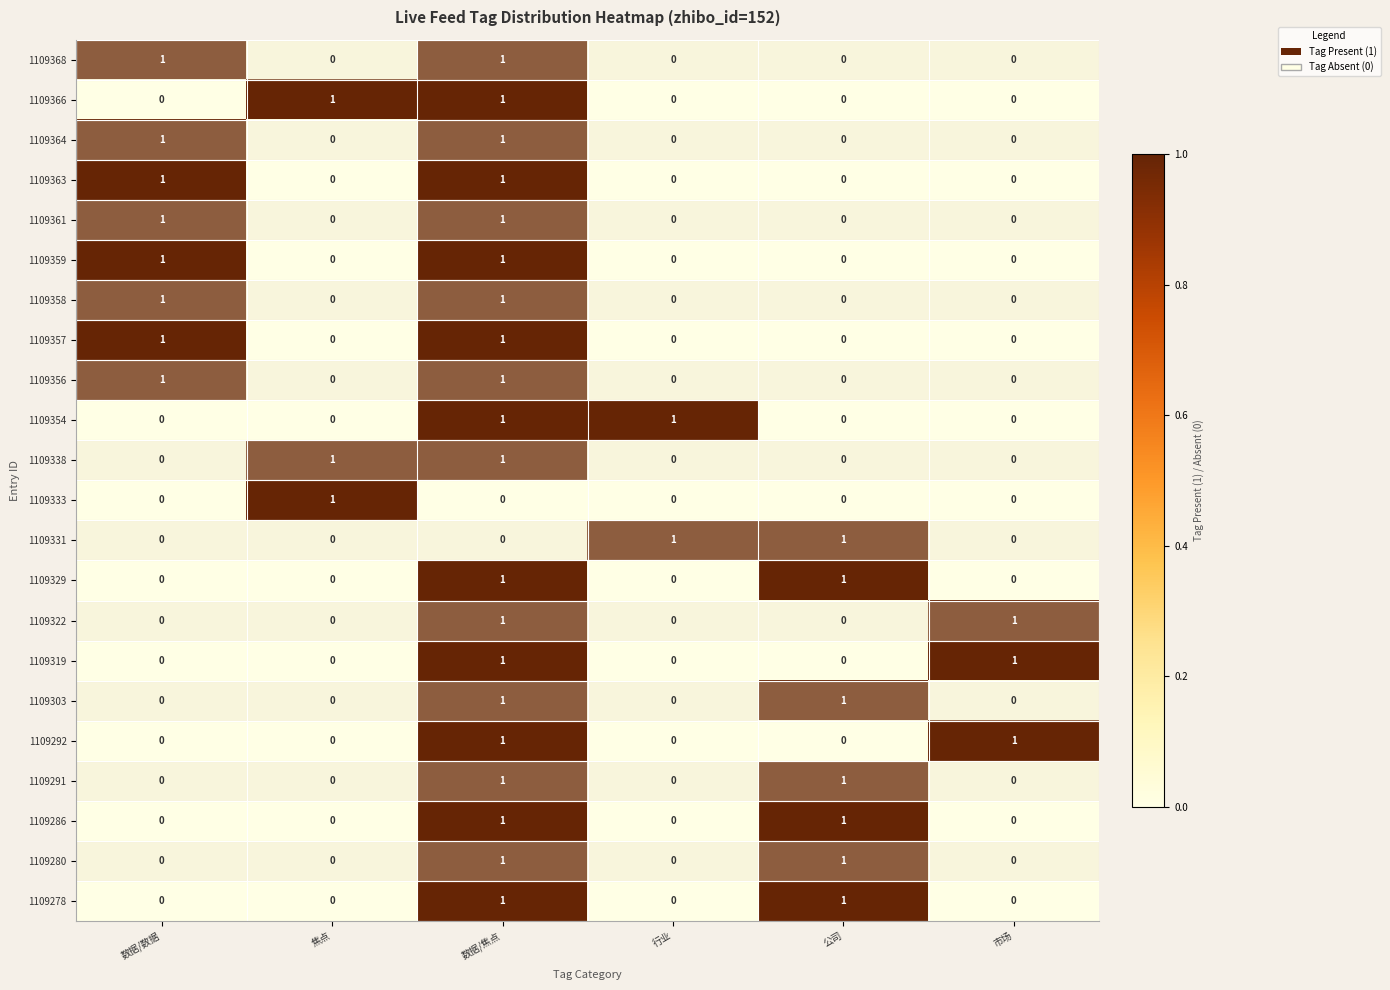

True or false: 1109358 has a value of 0 at 市场.

True